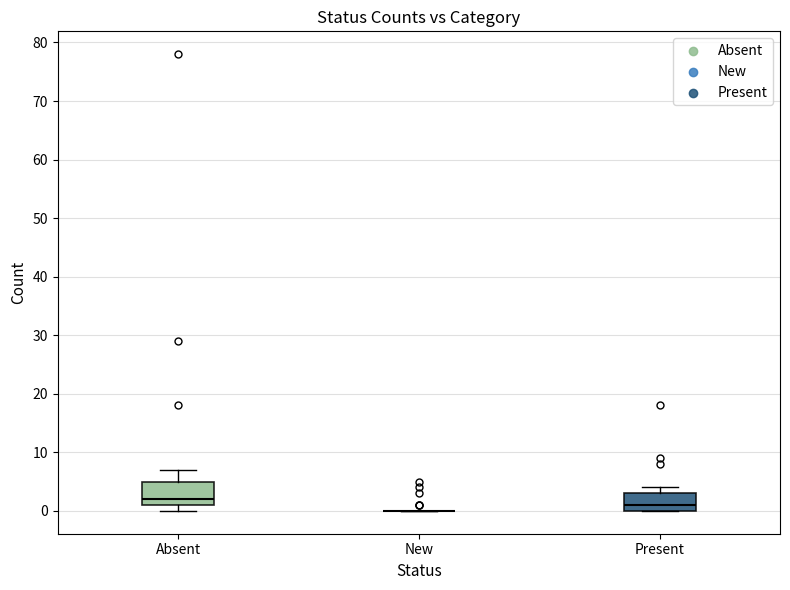

Which box is the tallest, from its lower edge to its upper edge?

Absent